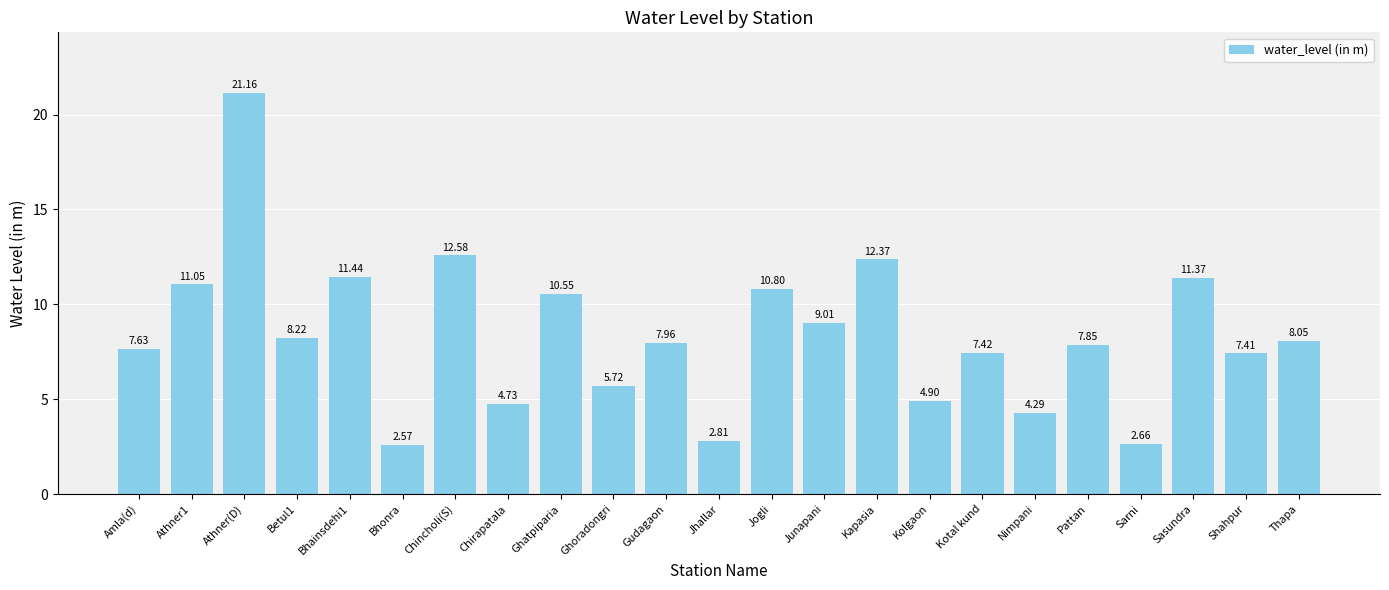

What is the label of the 8th bar from the left?

Chirapatala